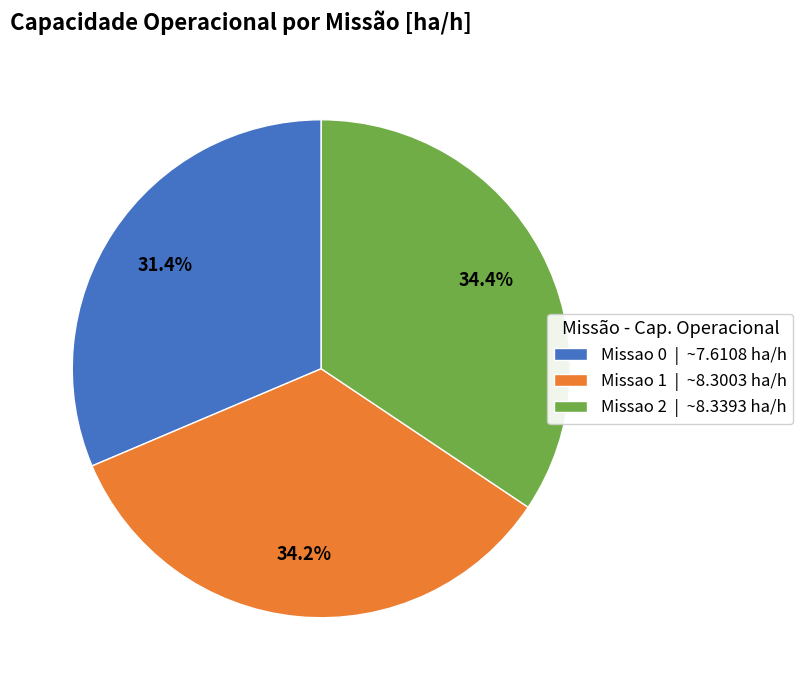

How many segments does this pie chart have?

3